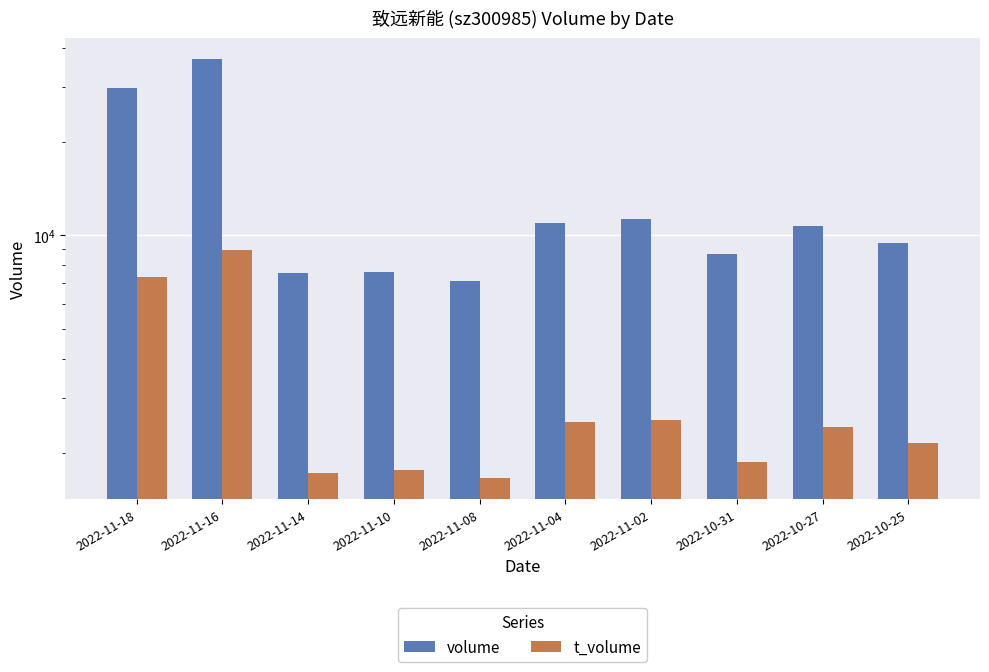

At which label does volume reach its peak?

2022-11-16